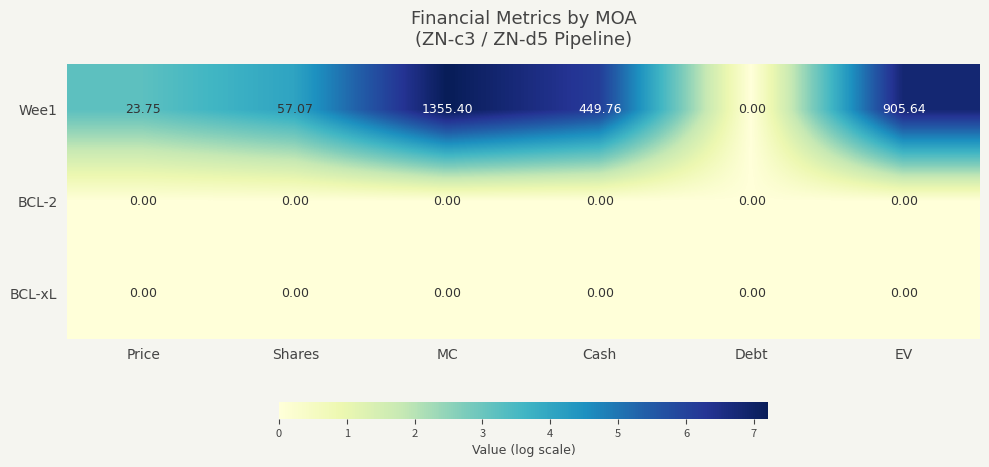

Count the number of categories in the chart.

6